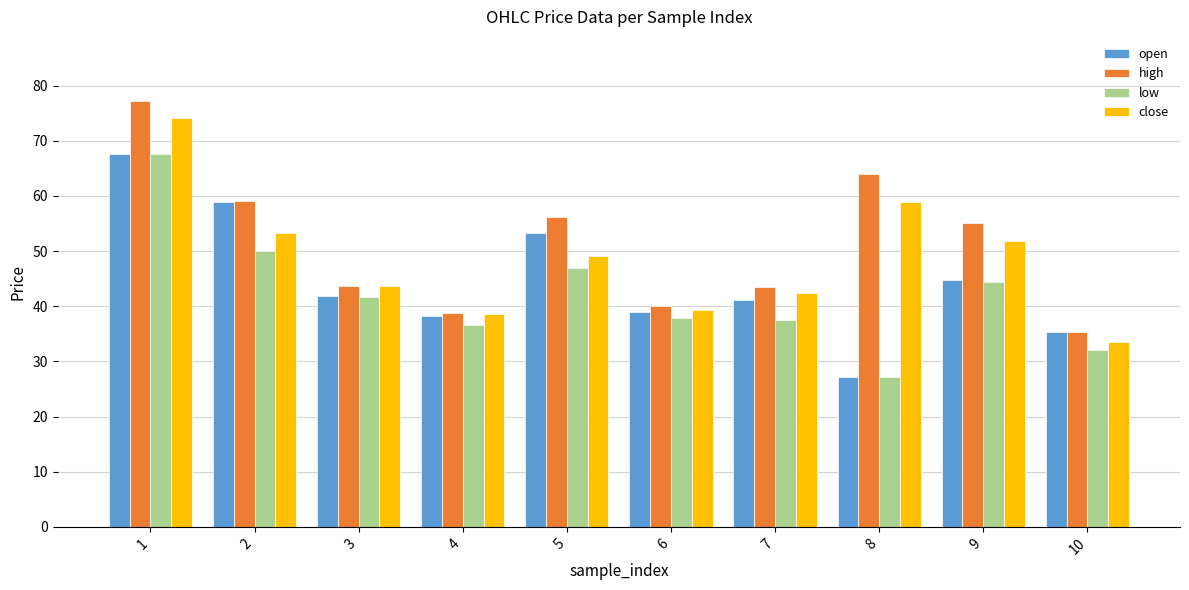

The value of high at 2 is 59.0. True or false?

True